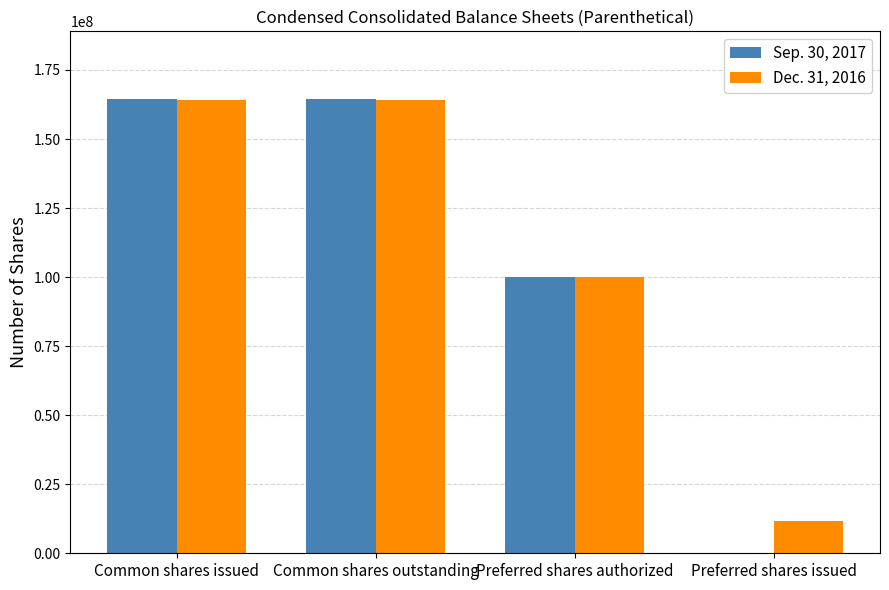

Which series has the largest total across all categories?

Dec. 31, 2016